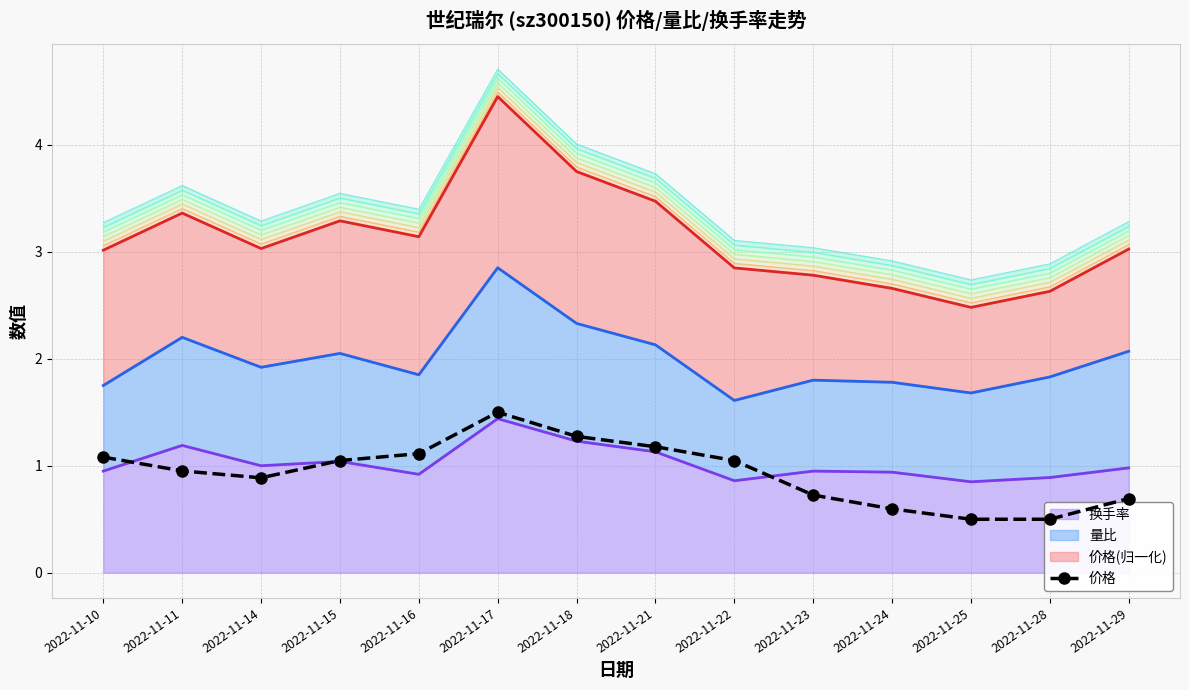

True or false: 换手率 has a value of 1.1 at 2022-11-21.

True